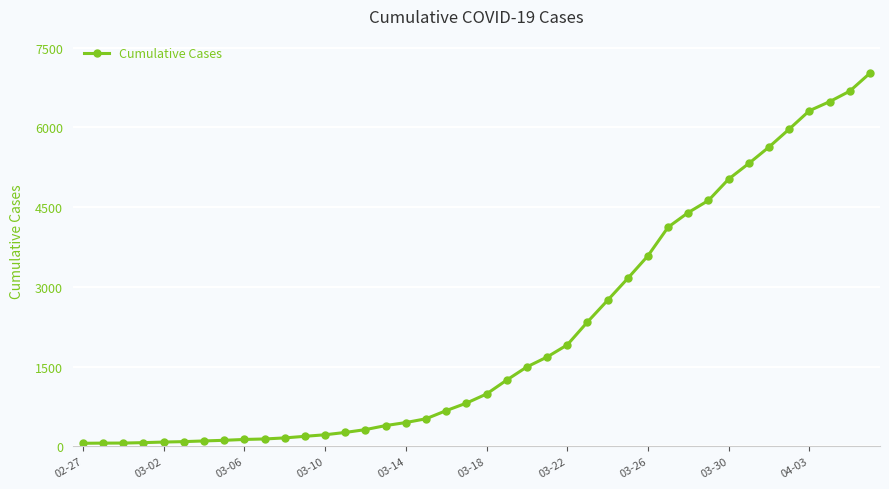

How many lines are shown in the chart?

1